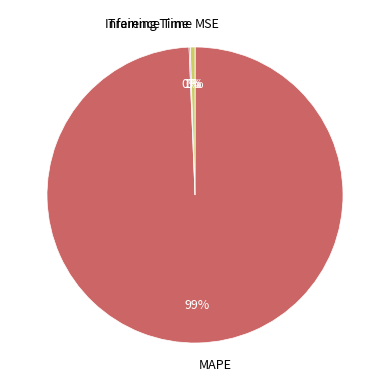

Do Inference Time and MAPE together represent more than half of the pie?

Yes